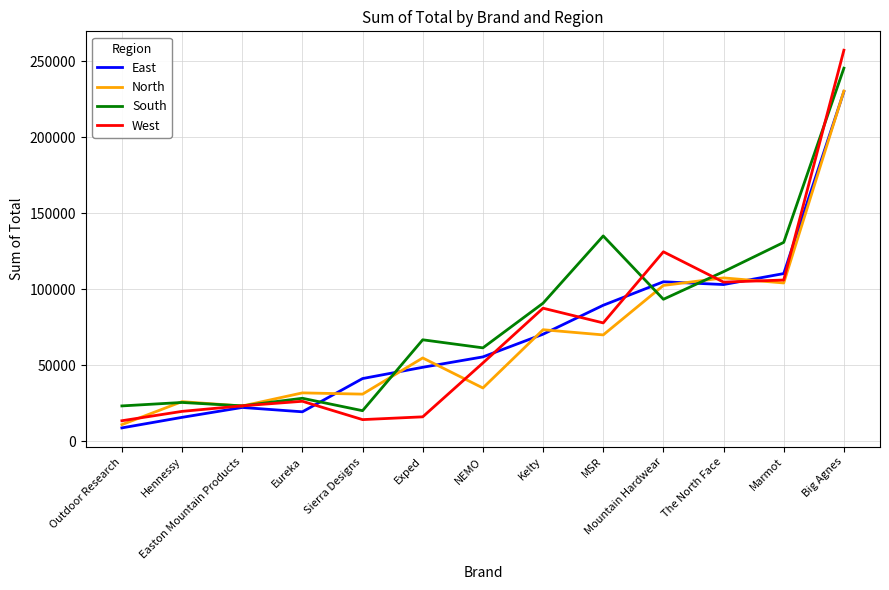

What is the total value across all series at MSR?

372543.2